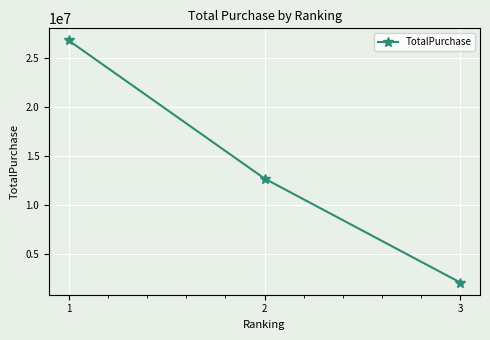

Reading left to right, what are all the values shown in this chart?

26742023.2	12671935.7	2068470.6